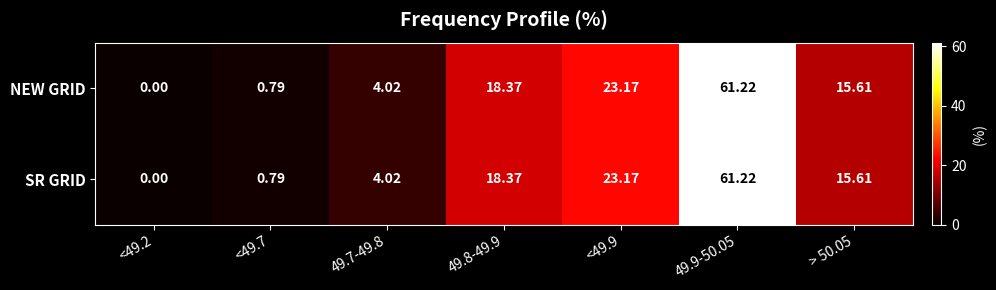

Is the value of SR GRID at <49.2 greater than the value of NEW GRID at 49.8-49.9?

No